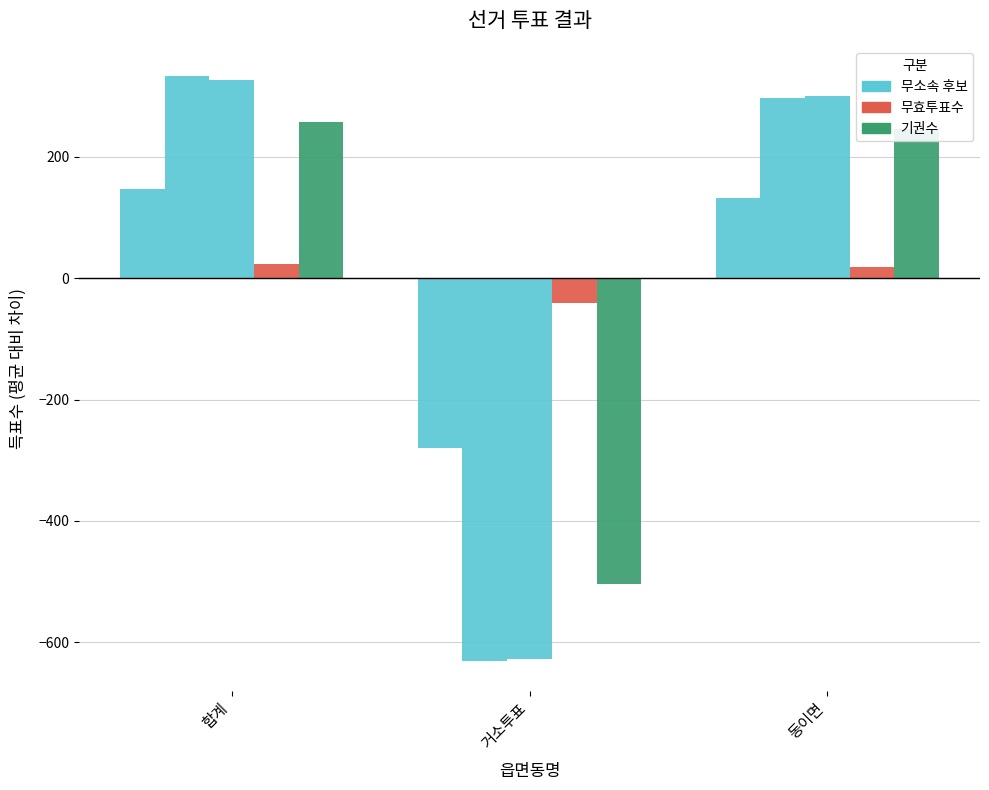

Which has a higher value, 거소투표 or 합계?

합계